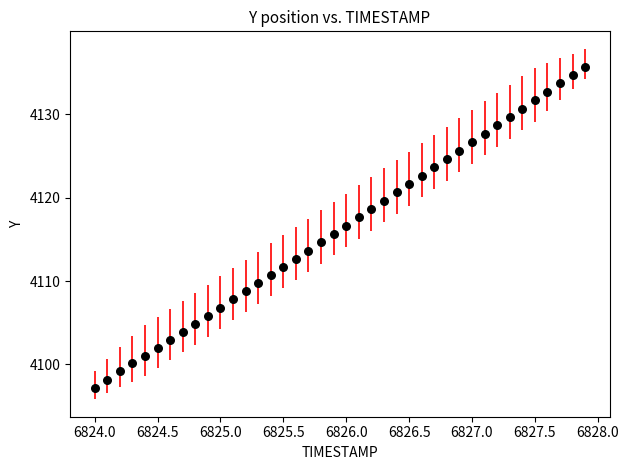

What is the range of Y values (max minus min)?

38.5